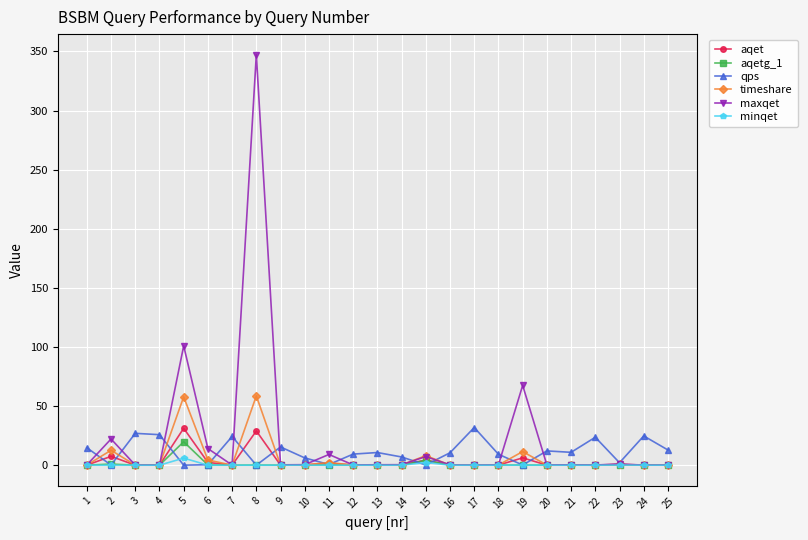

Between 19 and 23, which series saw the biggest shift?

maxqet